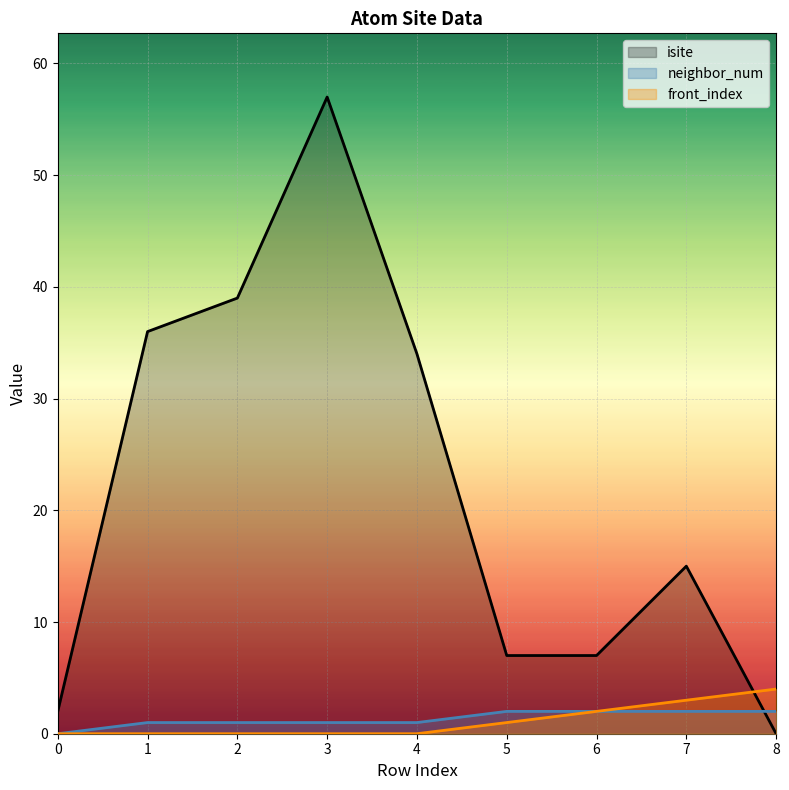

Which series ends up on top after the final intersection of front_index and isite?

front_index